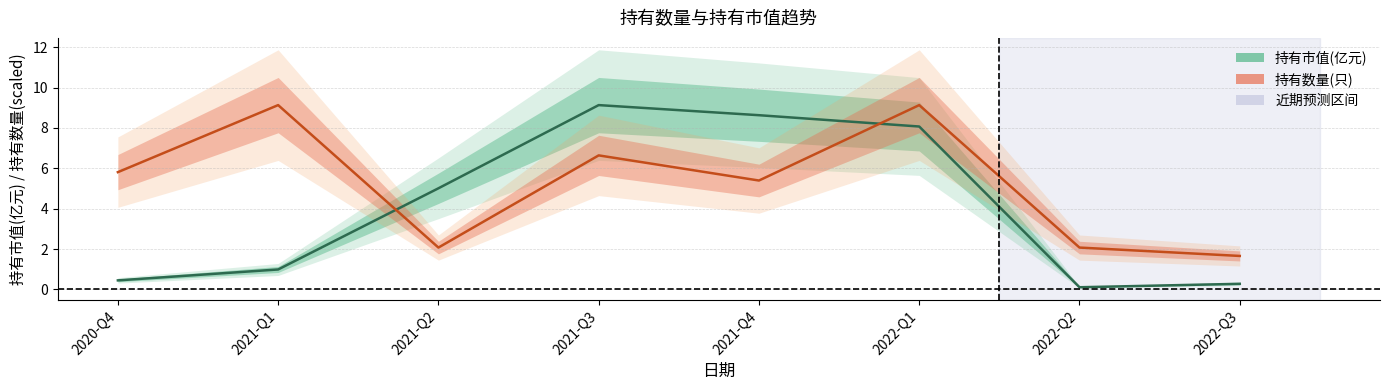

True or false: 持有数量(只, scaled) and 持有市值(亿元) intersect in this chart.

True